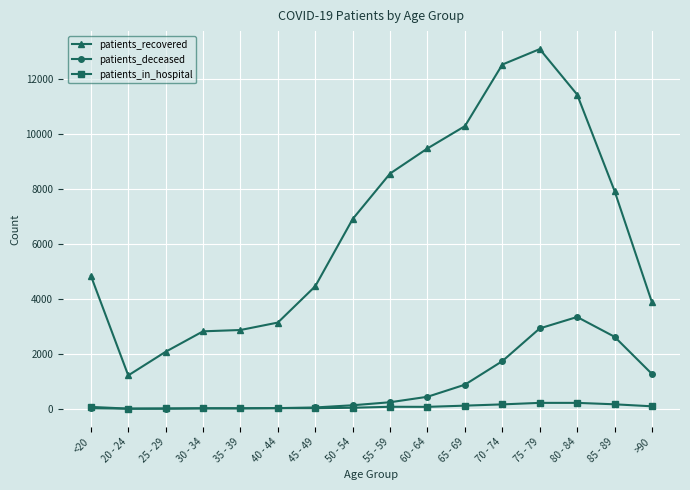

Does the chart display data point markers on the line(s)?

Yes